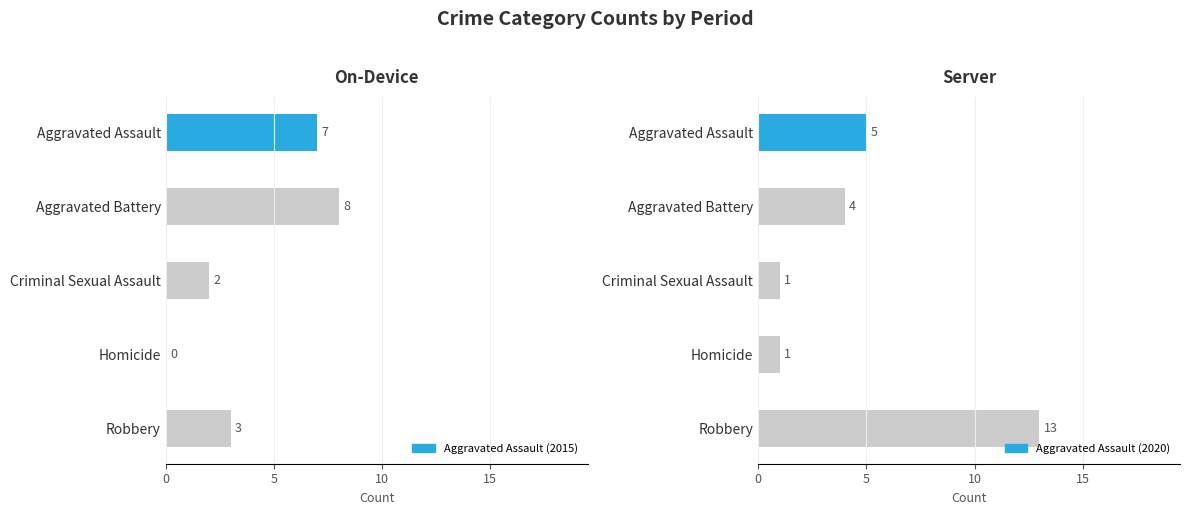

What is the maximum value for On-Device (2015)?

8